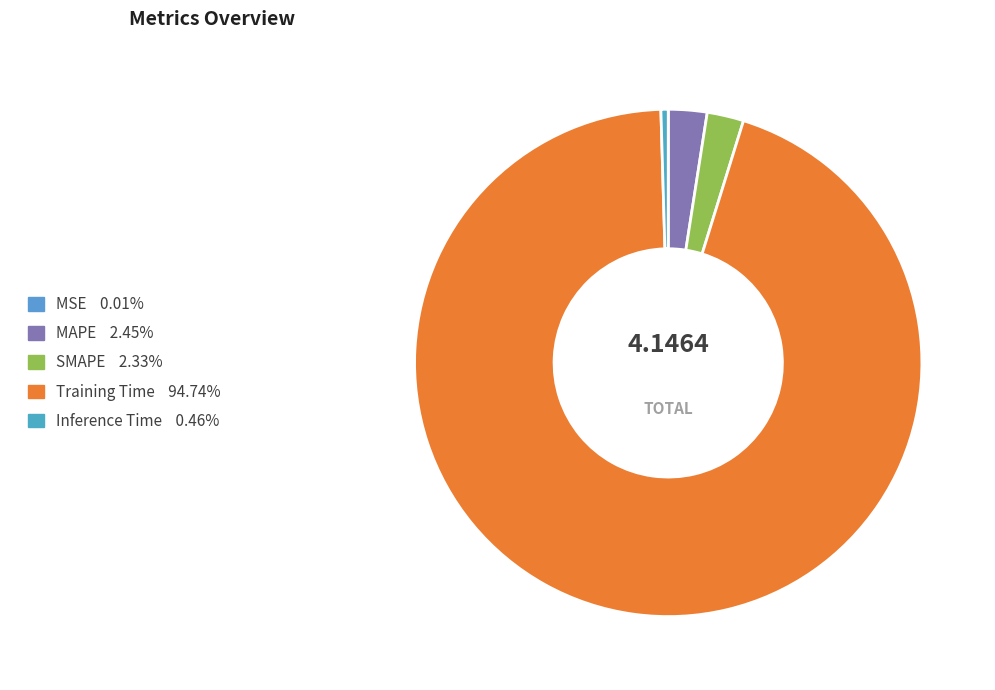

Count the number of slices in the pie.

5